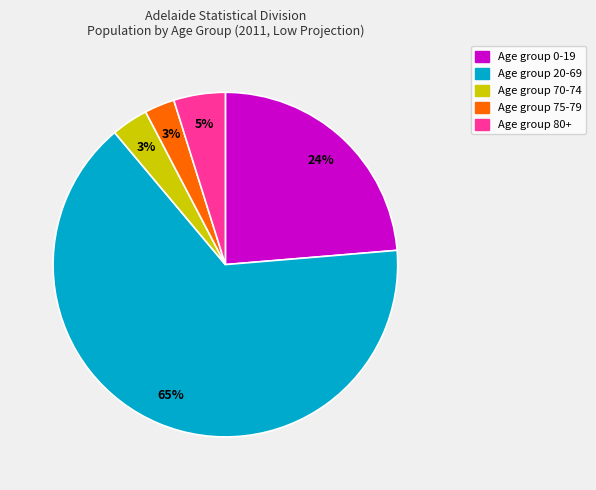

To the nearest percent, what is the average slice percentage?

20%